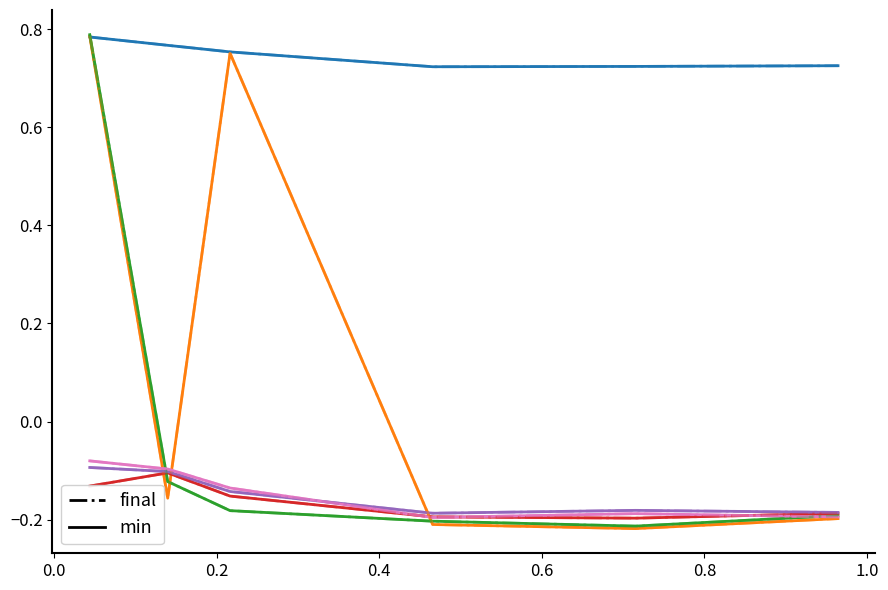

How many lines are shown in the chart?

12